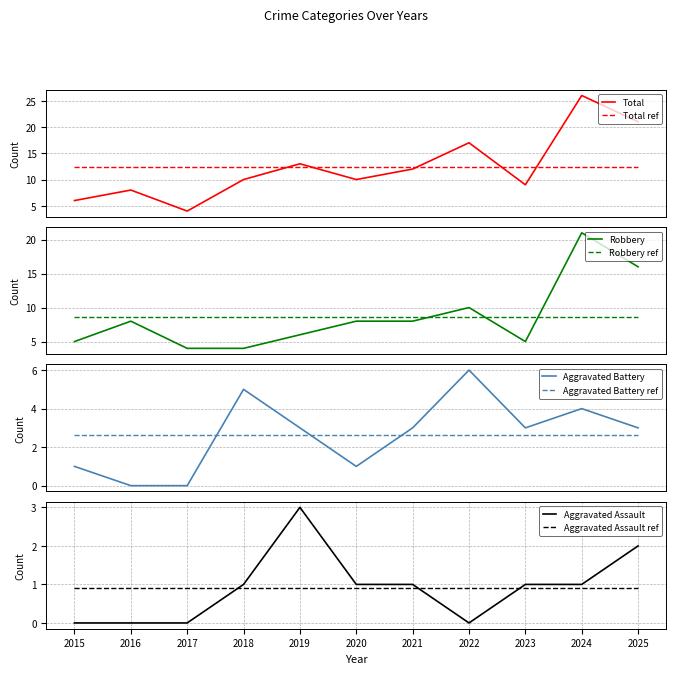

The Aggravated Assault series shows 1 at 2023. True or false?

True